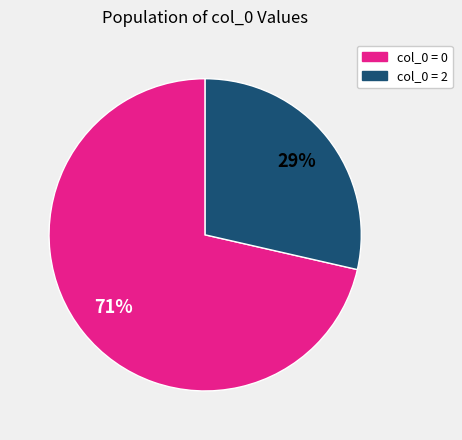

To the nearest percent, what is the average slice percentage?

50%